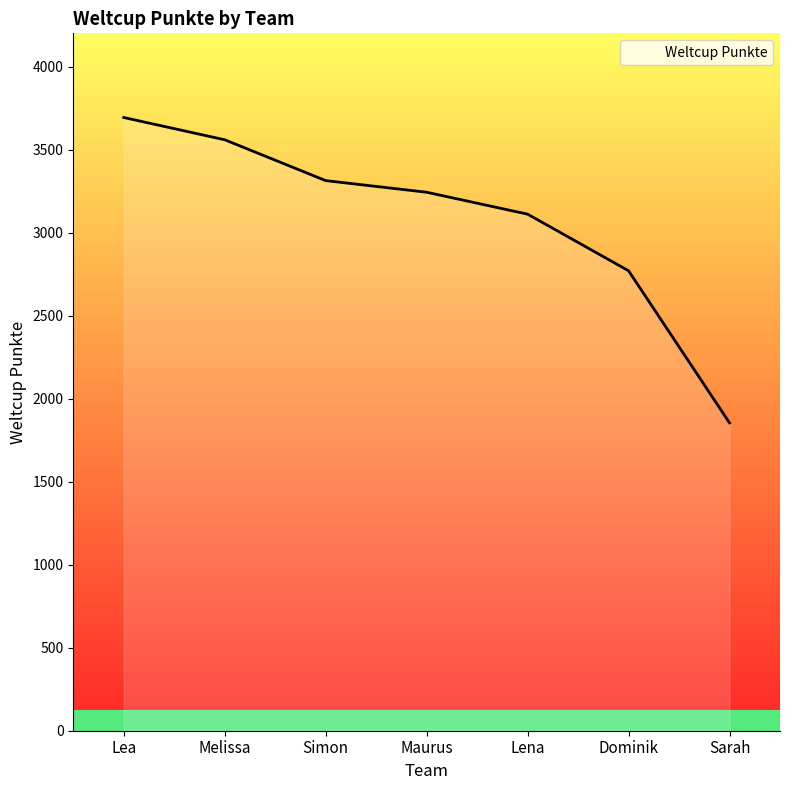

What is the difference between the second highest and second lowest values?

789